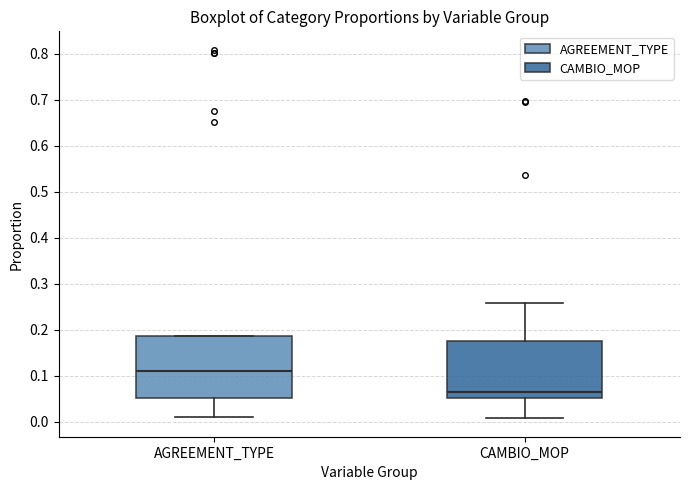

Reading left to right, transcribe this box plot: for each box, give where its median line is, the range the box spans, and where its two whiskers end, as read against the y-axis. The values are not printed on the chart, so give them approximately, as read against the axis.

AGREEMENT_TYPE: median 0.11, box 0.05 to 0.19, whiskers 0.01 to 0.19
CAMBIO_MOP: median 0.06, box 0.05 to 0.18, whiskers 0.01 to 0.26